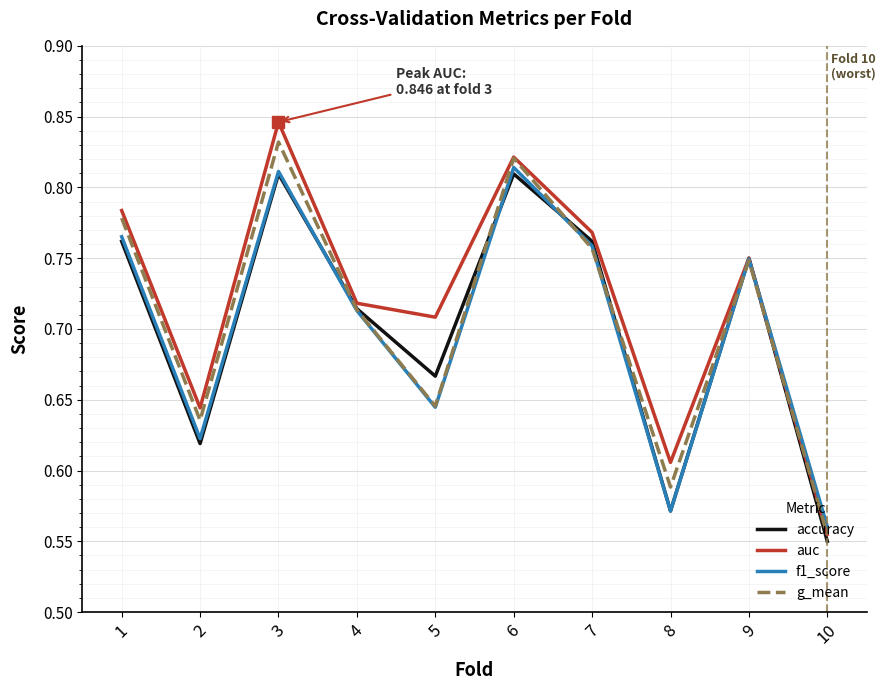

Rank the categories by auc value from highest to lowest.

3, 6, 1, 7, 9, 4, 5, 2, 8, 10